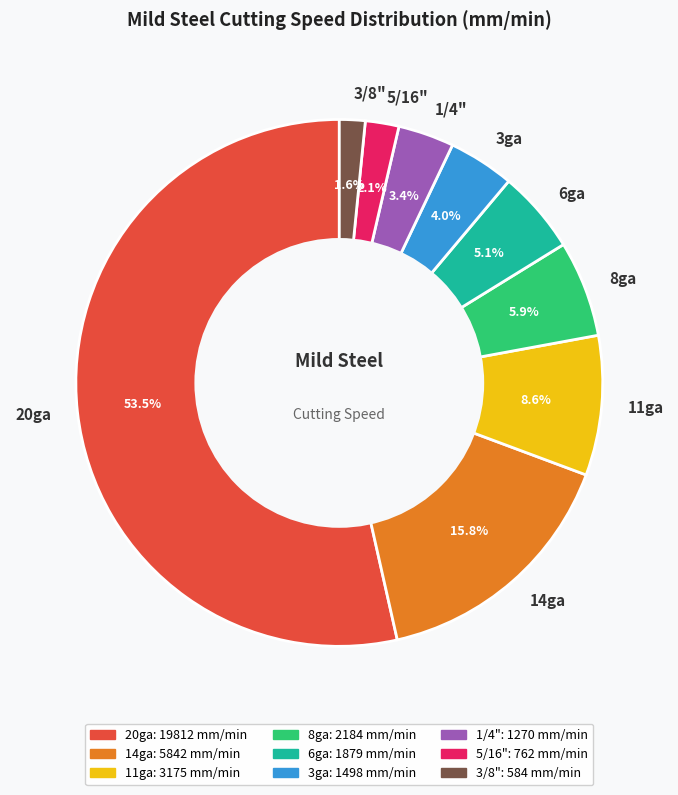

To the nearest percent, what portion does 6ga represent?

5%